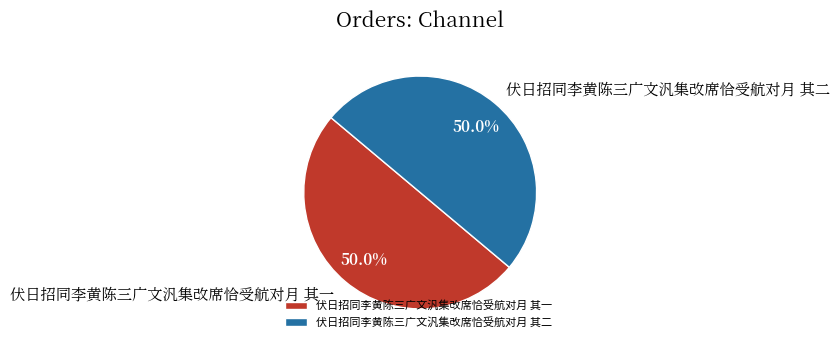

How many segments does this pie chart have?

2